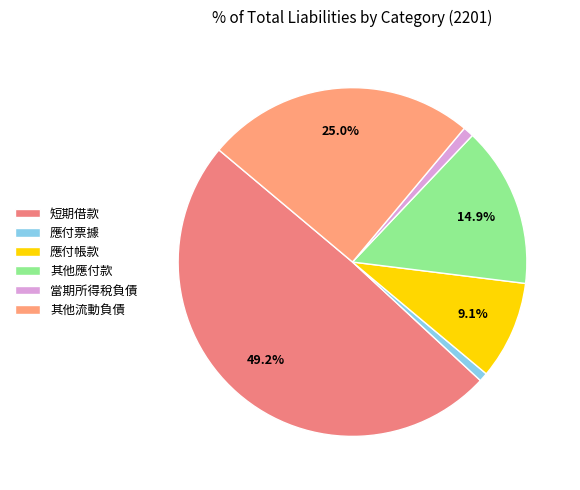

To the nearest percent, what is the average slice percentage?

17%